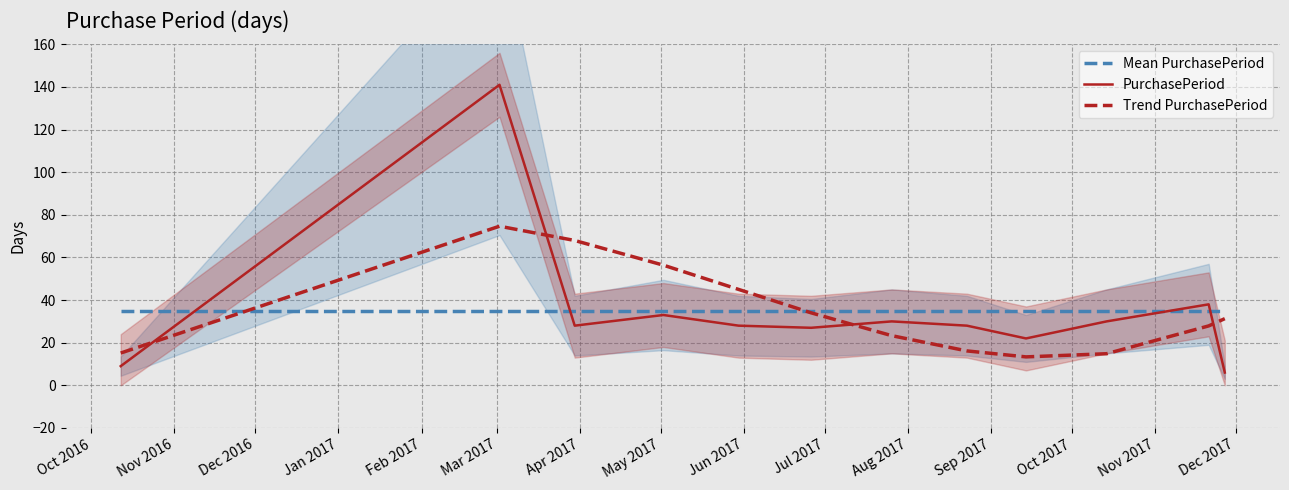

After their last crossing, which series has the higher values: PurchasePeriod or Trend PurchasePeriod?

Trend PurchasePeriod